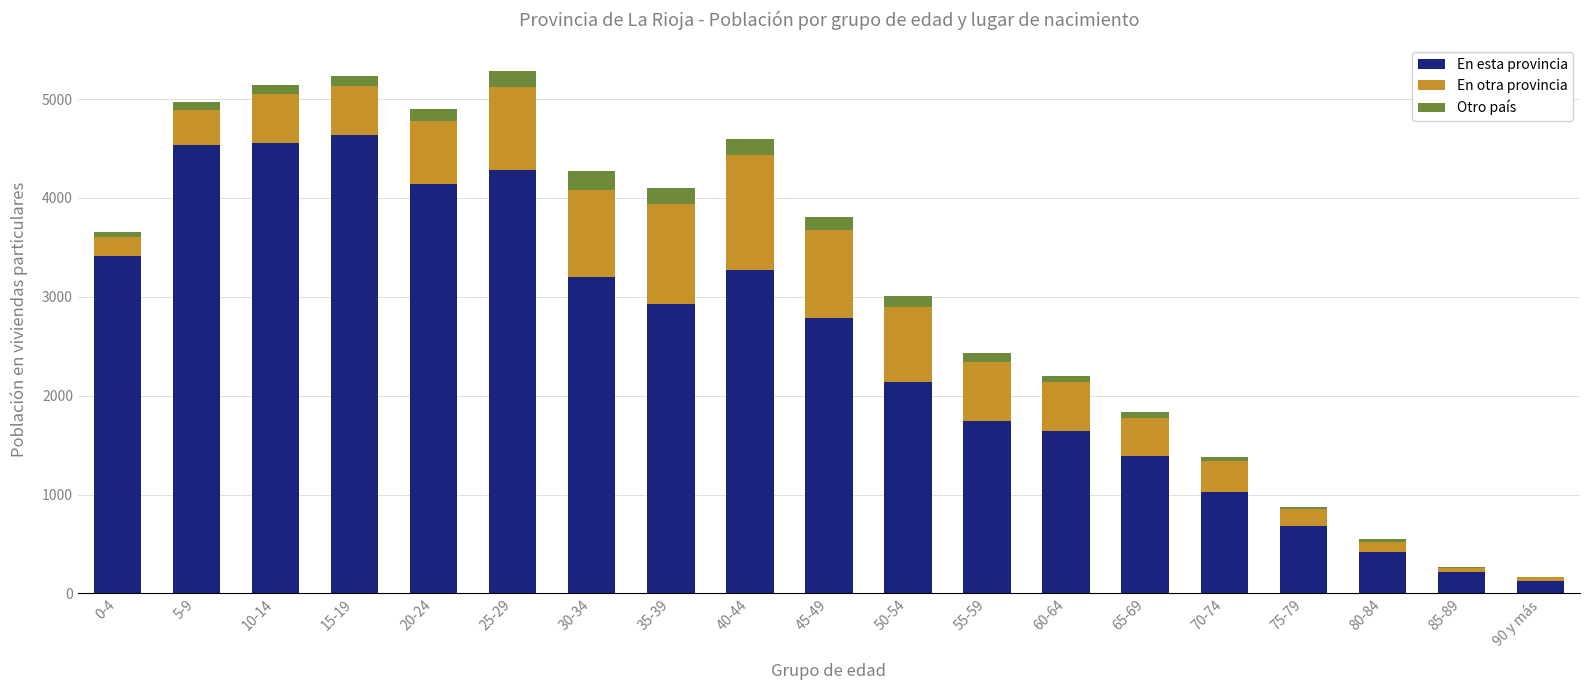

What is the highest value of the En esta provincia series?

4636